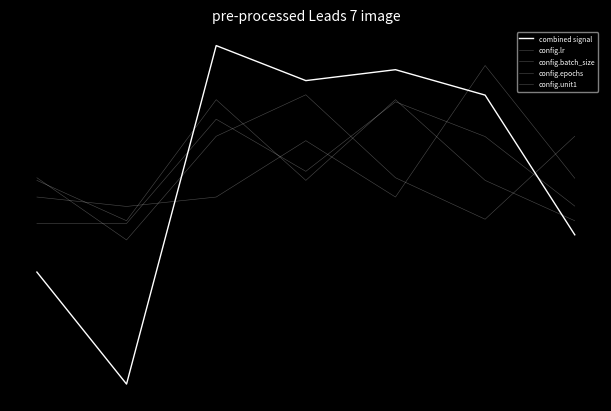

Is this an area chart (filled region under the line)?

No